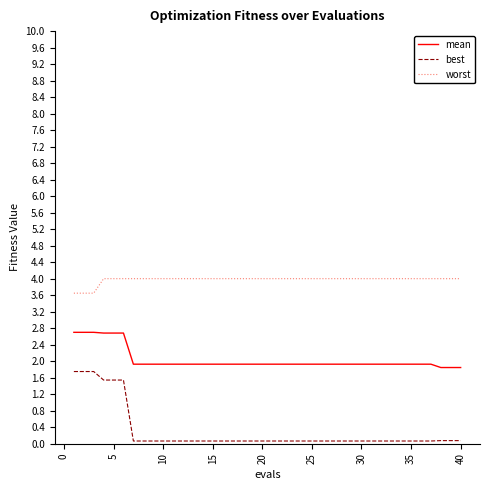

What is the difference between the maximum and minimum values in the worst series?

0.4